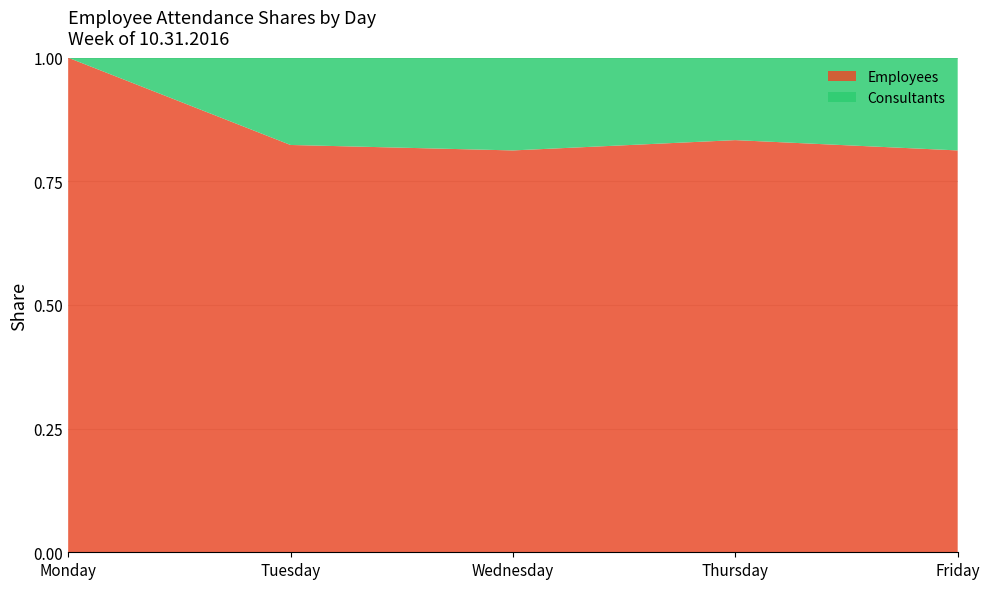

Is it true that Employees equals 0.3 at Monday?

False